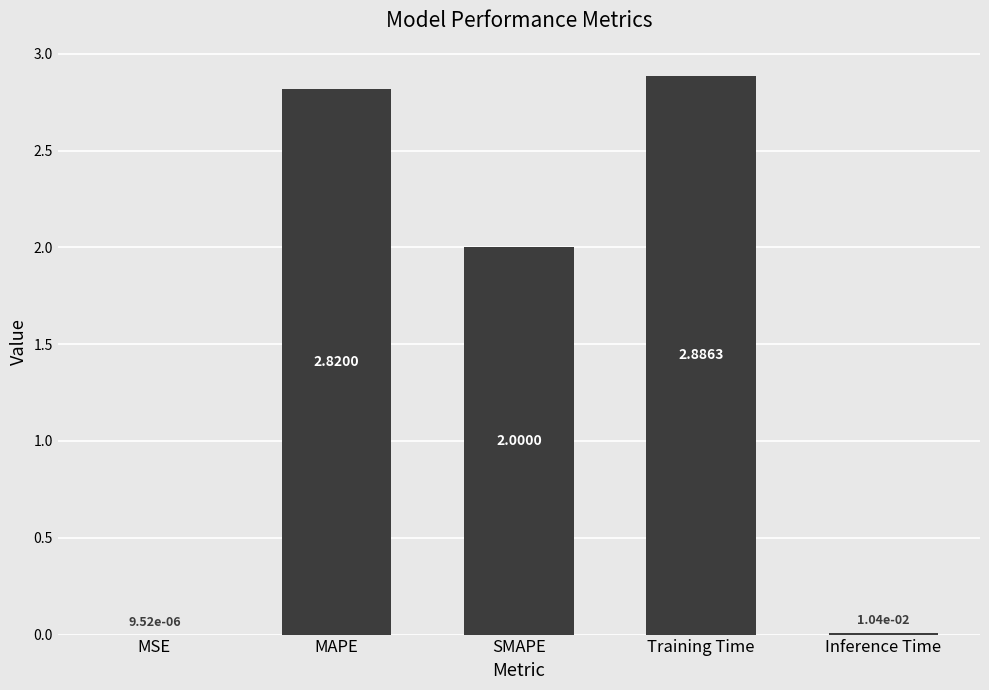

What is the ratio of the value at MAPE to the value at SMAPE?

1.4